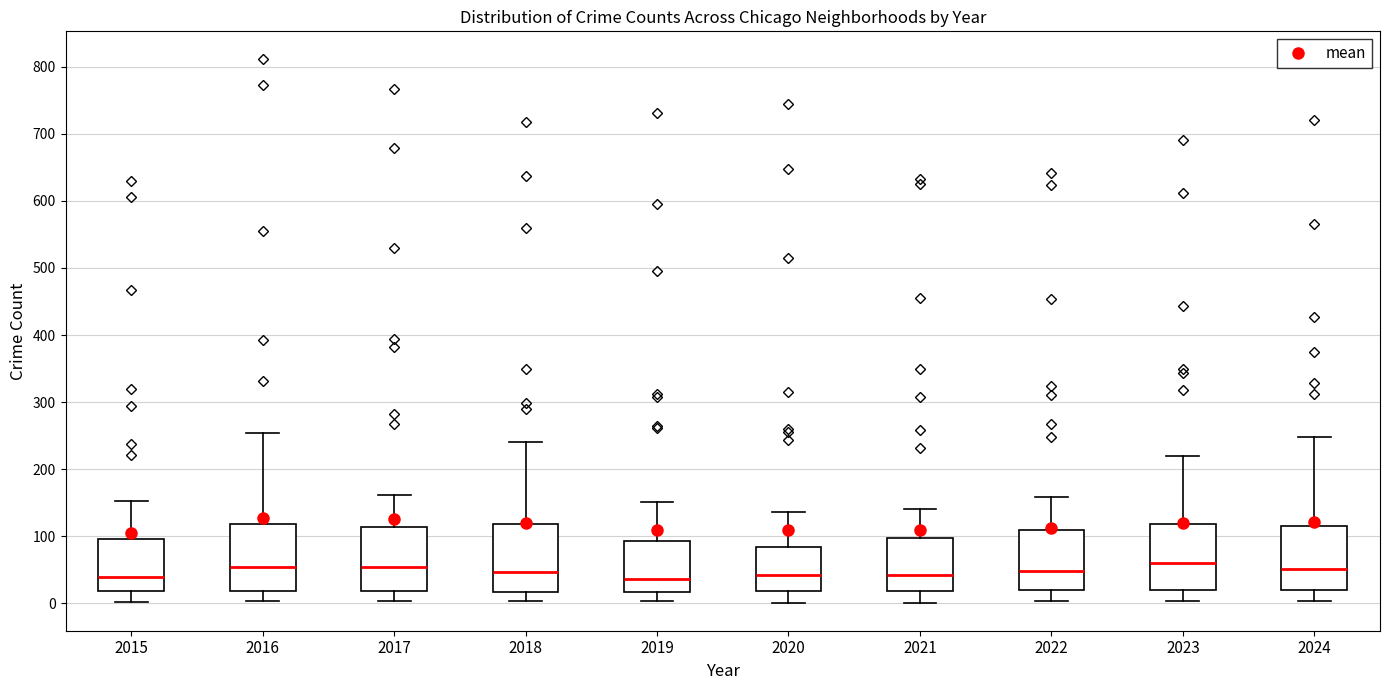

Reading left to right, read every box against the y-axis: the position of its median line, the range the box covers, and the ends of its whiskers. The values are not printed on the chart, so give them approximately, as read against the axis.

2015: median 40, box 20 to 100, whiskers 0 to 150
2016: median 50, box 20 to 120, whiskers 0 to 250
2017: median 50, box 20 to 110, whiskers 0 to 160
2018: median 50, box 20 to 120, whiskers 0 to 240
2019: median 40, box 20 to 90, whiskers 0 to 150
2020: median 40, box 20 to 80, whiskers 0 to 140
2021: median 40, box 20 to 100, whiskers 0 to 140
2022: median 50, box 20 to 110, whiskers 0 to 160
2023: median 60, box 20 to 120, whiskers 0 to 220
2024: median 50, box 20 to 120, whiskers 0 to 250